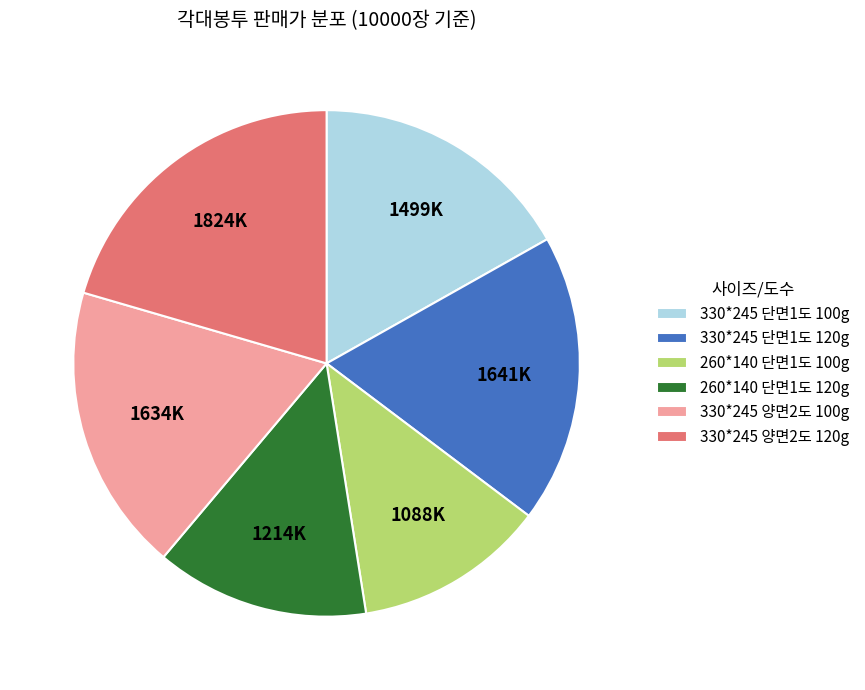

How many slices are in this pie chart?

6